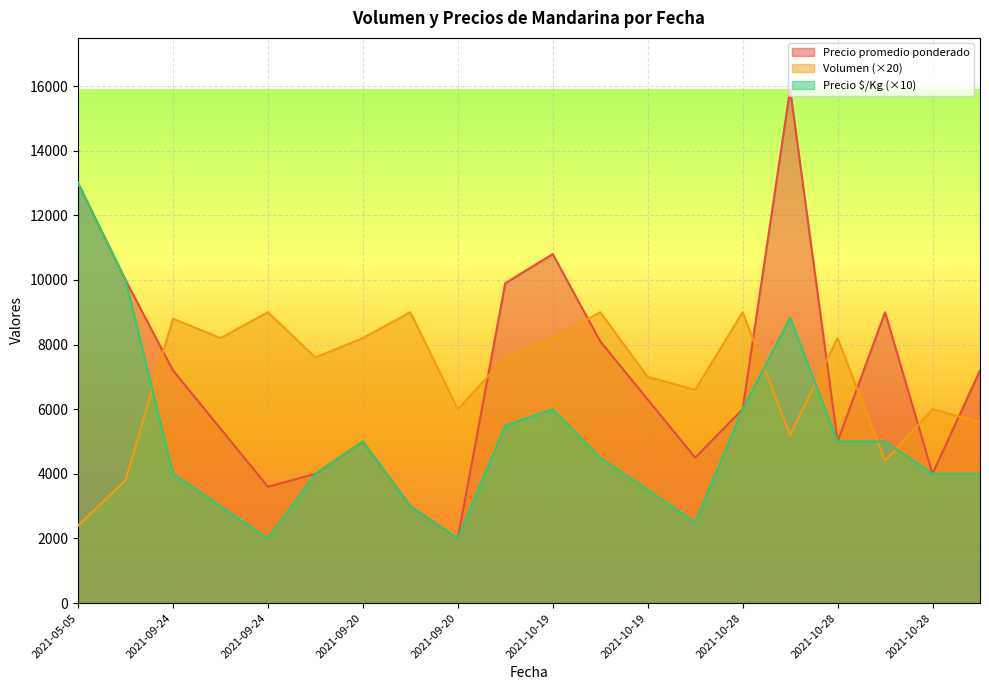

Between 2021-05-05 and 2021-10-19, which series saw the biggest shift?

Precio $/Kg